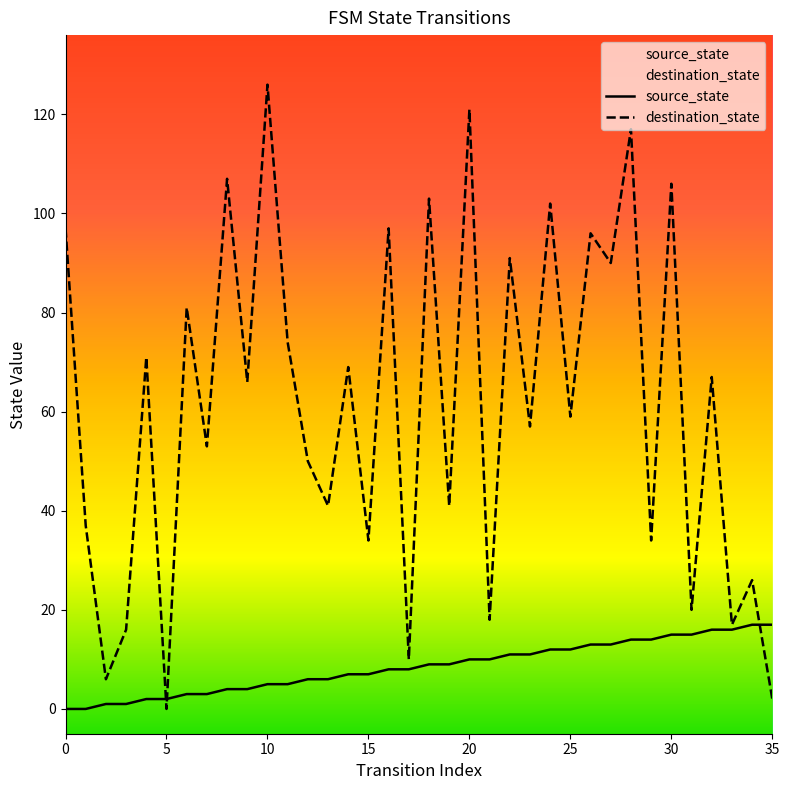

What is the difference between the second highest and second lowest values in the destination_state series?

119